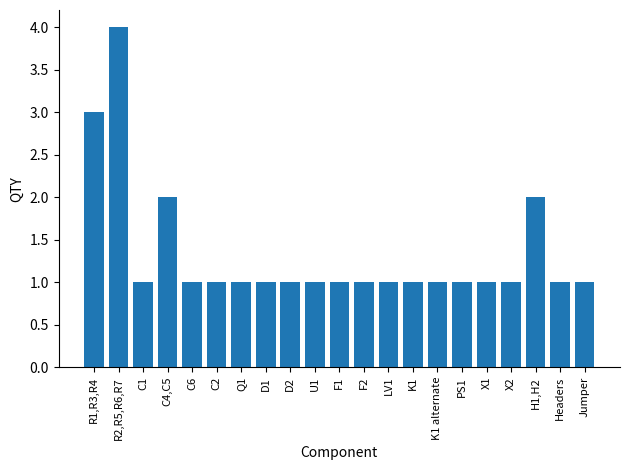

How many bars are there in total?

21